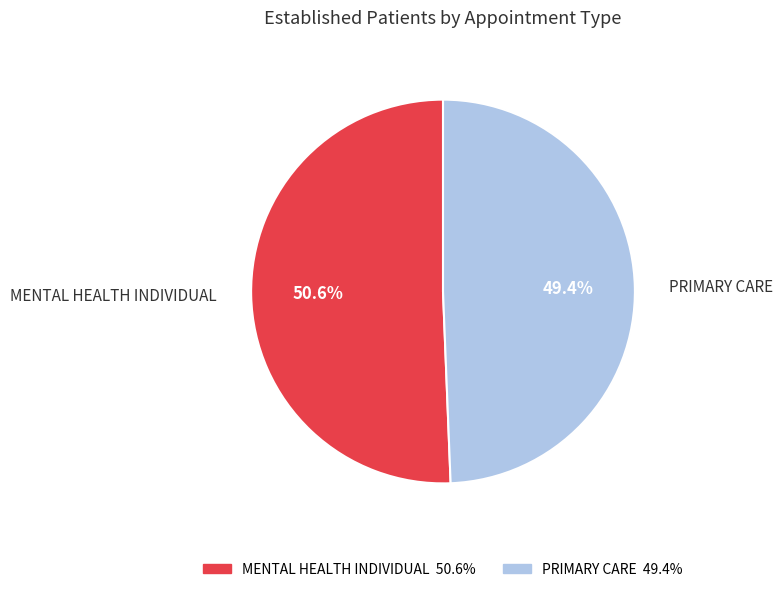

To the nearest percent, what portion does MENTAL HEALTH INDIVIDUAL represent?

51%